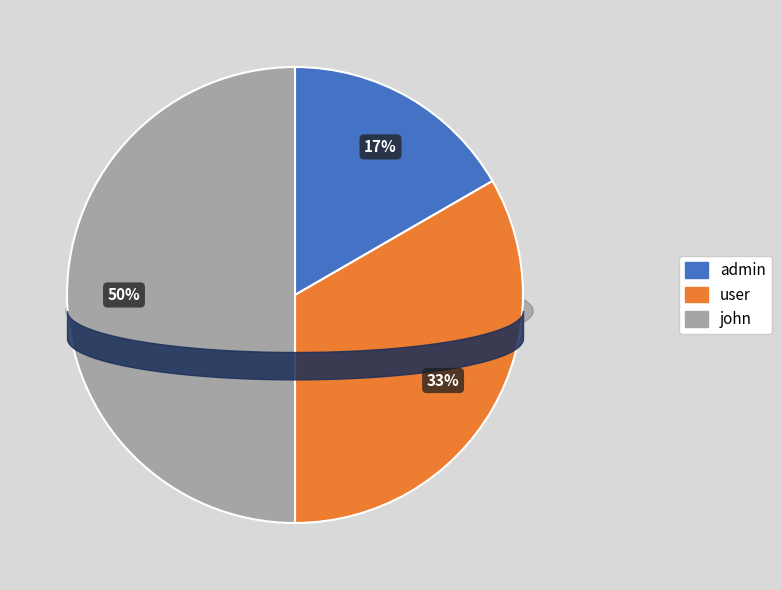

Which category has the biggest portion of the pie?

john